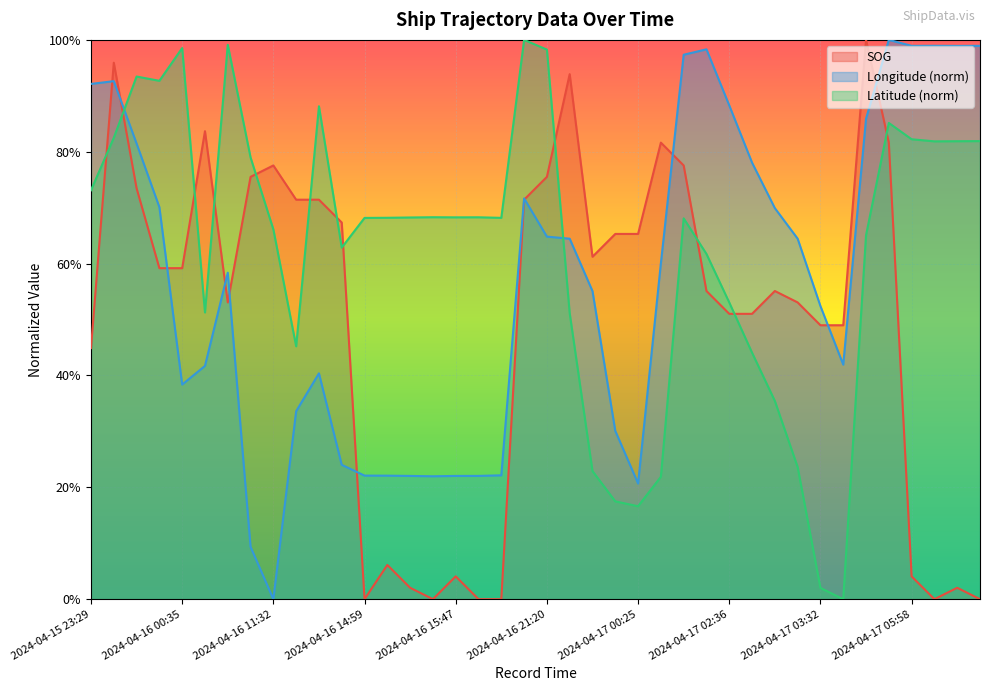

Reading right to left, list all the values displayed in this chart.

SOG: 0.0	0.0	0.0	0.0	0.8	1.0	0.5	0.5	0.5	0.6	0.5	0.5	0.6	0.8	0.8	0.7	0.7	0.6	0.9	0.8	0.7	0.0	0.0	0.0	0.0	0.0	0.1	0.0	0.7	0.7	0.7	0.8	0.8	0.5	0.8	0.6	0.6	0.7	1.0	0.4
Longitude: 1.0	1.0	1.0	1.0	1.0	0.9	0.4	0.5	0.6	0.7	0.8	0.9	1.0	1.0	0.6	0.2	0.3	0.6	0.6	0.6	0.7	0.2	0.2	0.2	0.2	0.2	0.2	0.2	0.2	0.4	0.3	0.0	0.1	0.6	0.4	0.4	0.7	0.8	0.9	0.9
Latitude: 0.8	0.8	0.8	0.8	0.9	0.7	0.0	0.0	0.2	0.4	0.4	0.5	0.6	0.7	0.2	0.2	0.2	0.2	0.5	1.0	1.0	0.7	0.7	0.7	0.7	0.7	0.7	0.7	0.6	0.9	0.5	0.7	0.8	1.0	0.5	1.0	0.9	0.9	0.8	0.7